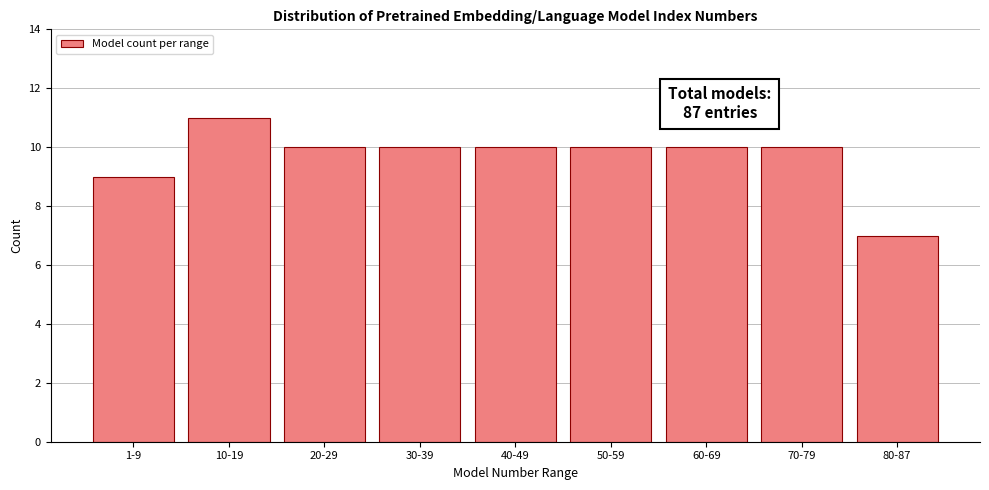

Reading right to left, list all the values displayed in this chart.

7	10	10	10	10	10	10	11	9